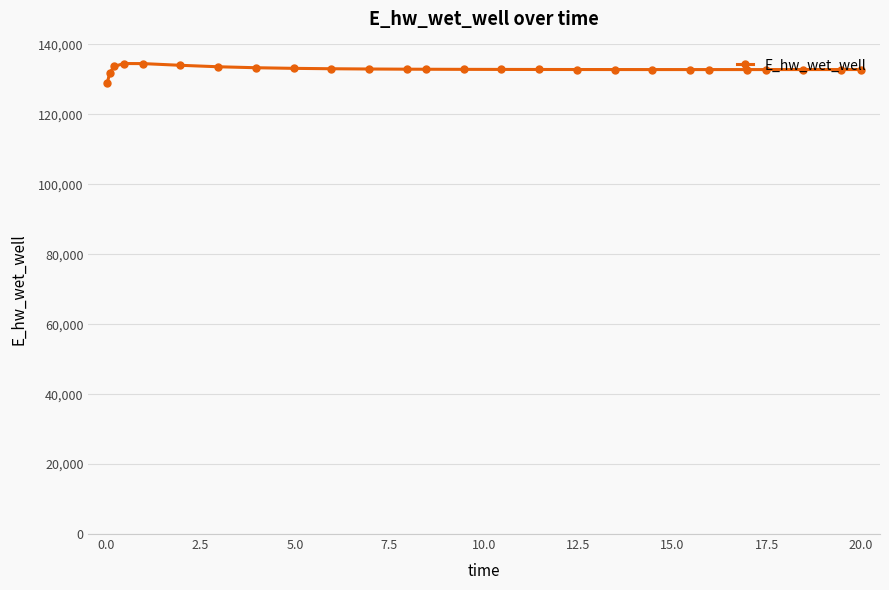

What is the greatest value displayed?

134537.5